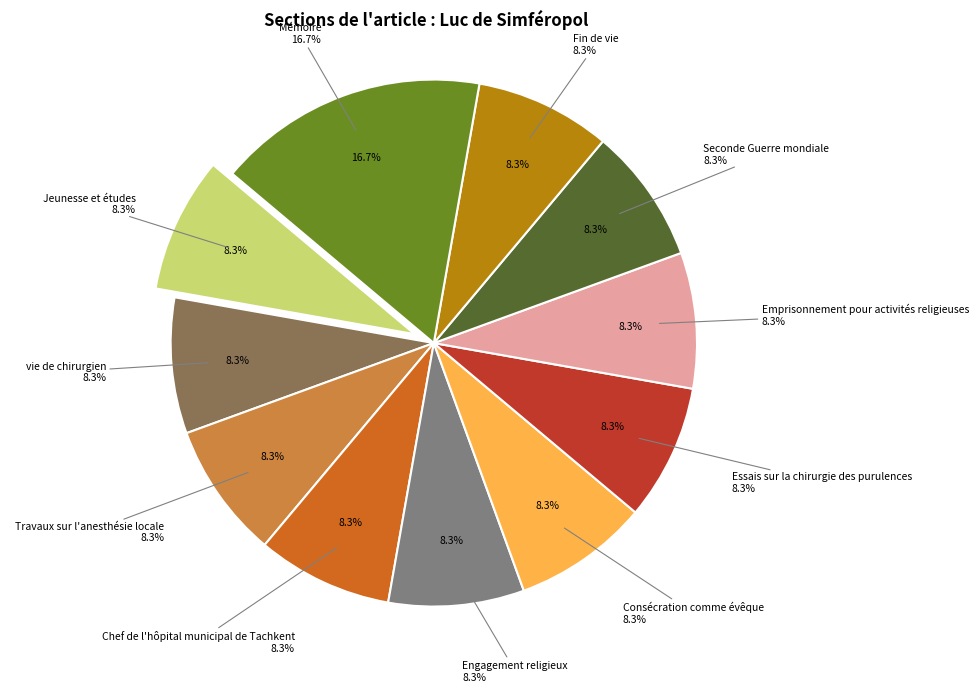

Which category has the biggest portion of the pie?

Mémoire